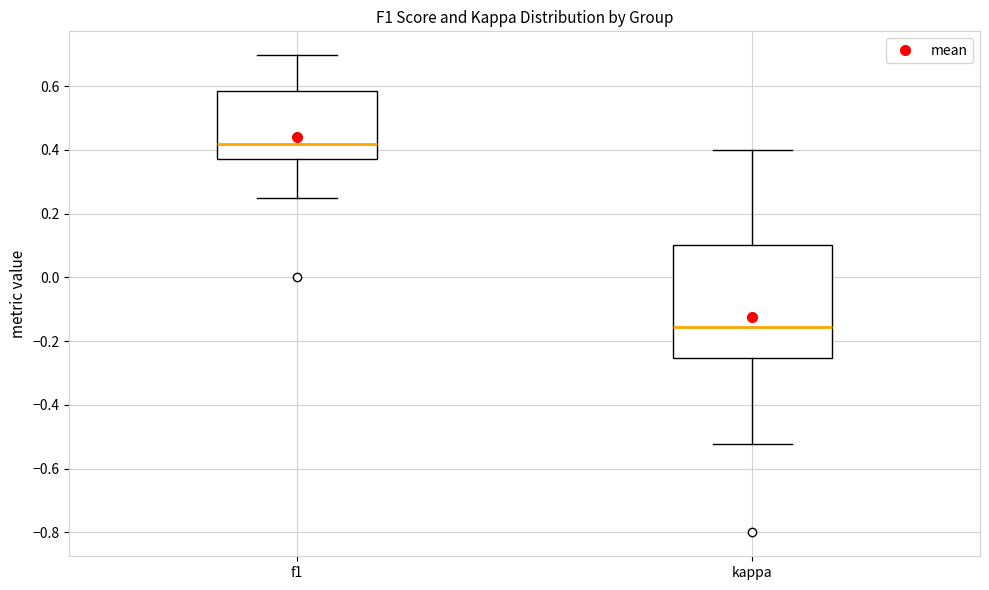

Reading left to right, transcribe this box plot: for each box, give where its median line is, the range the box spans, and where its two whiskers end, as read against the y-axis. The values are not printed on the chart, so give them approximately, as read against the axis.

f1: median 0.42, box 0.38 to 0.58, whiskers 0.26 to 0.70
kappa: median -0.16, box -0.26 to 0.10, whiskers -0.52 to 0.40